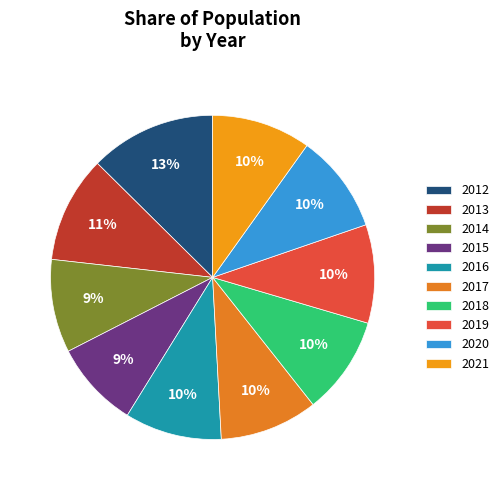

To the nearest percent, what portion does 2013 represent?

11%